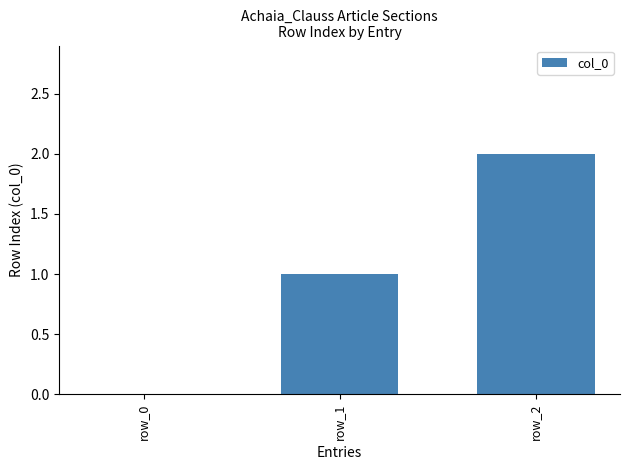

Which label corresponds to the largest value in the chart?

row_2